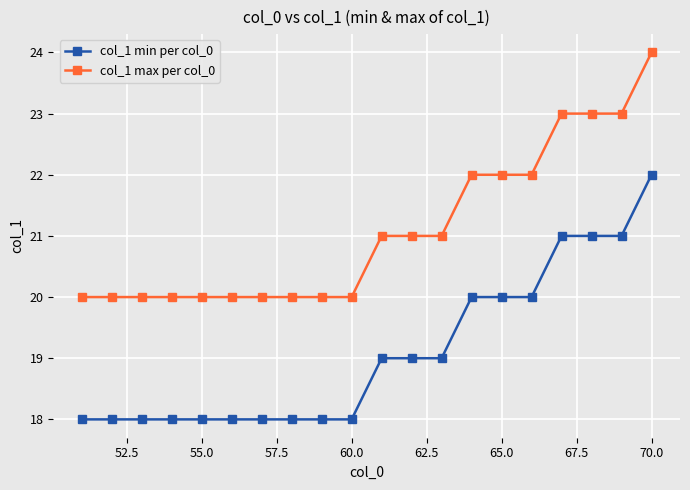

True or false: col_1 max per col_0 and col_1 min per col_0 intersect in this chart.

False